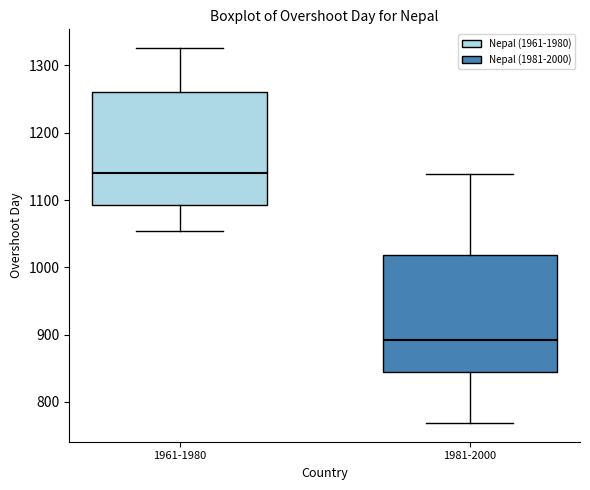

Reading left to right, transcribe this box plot: for each box, give where its median line is, the range the box spans, and where its two whiskers end, as read against the y-axis. The values are not printed on the chart, so give them approximately, as read against the axis.

1961-1980: median 1140, box 1090 to 1260, whiskers 1050 to 1330
1981-2000: median 890, box 840 to 1020, whiskers 770 to 1140